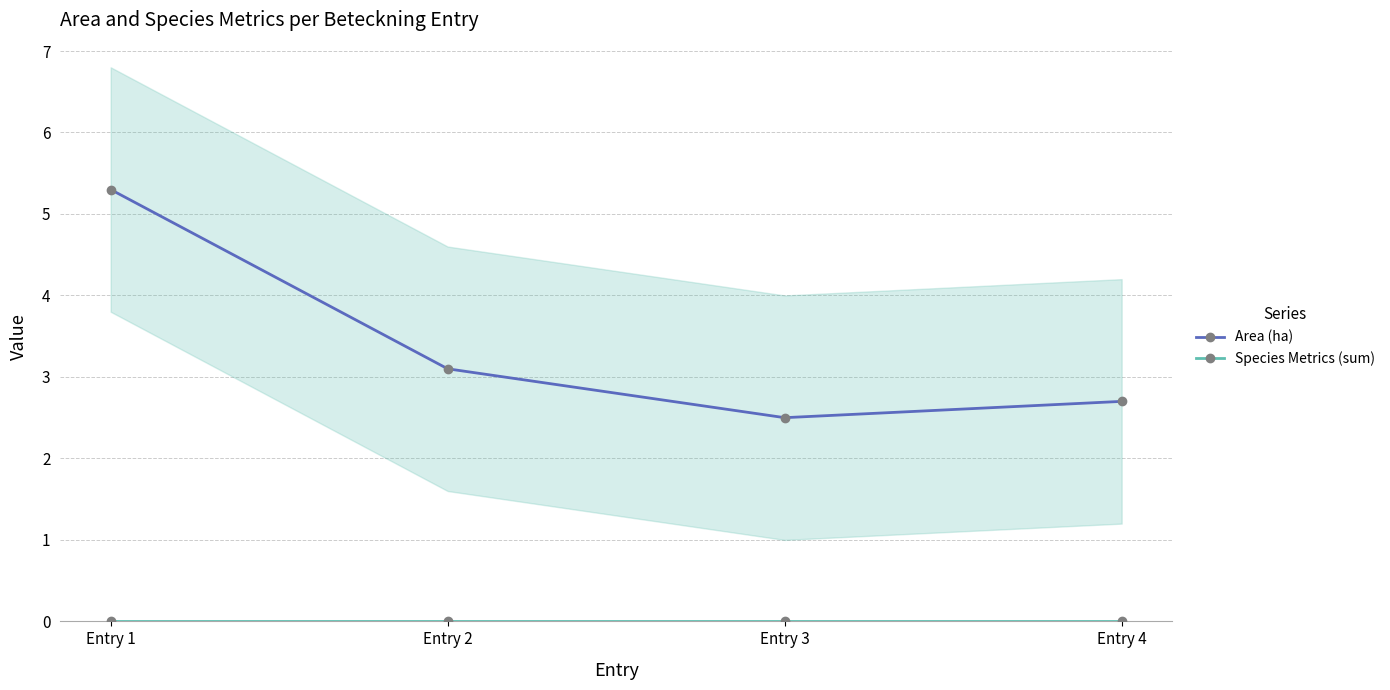

What is the maximum value shown in the chart?

5.3